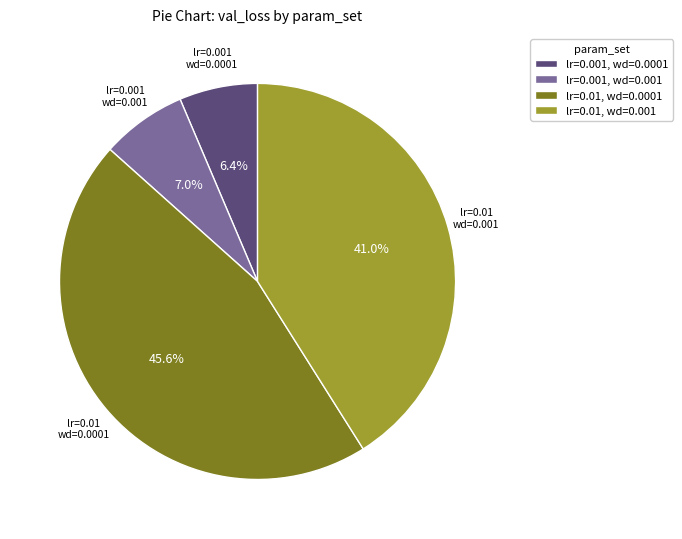

How many slices are in this pie chart?

4